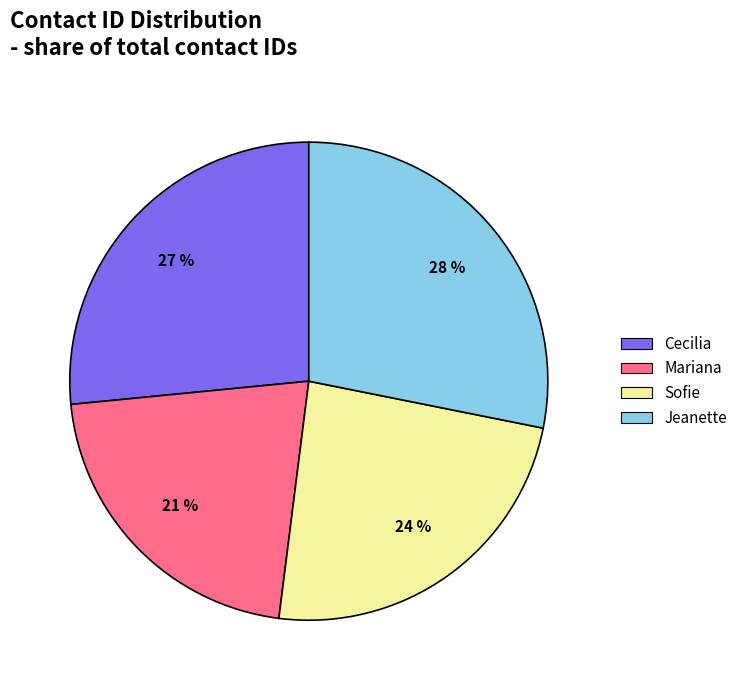

Which slice is the largest?

Jeanette